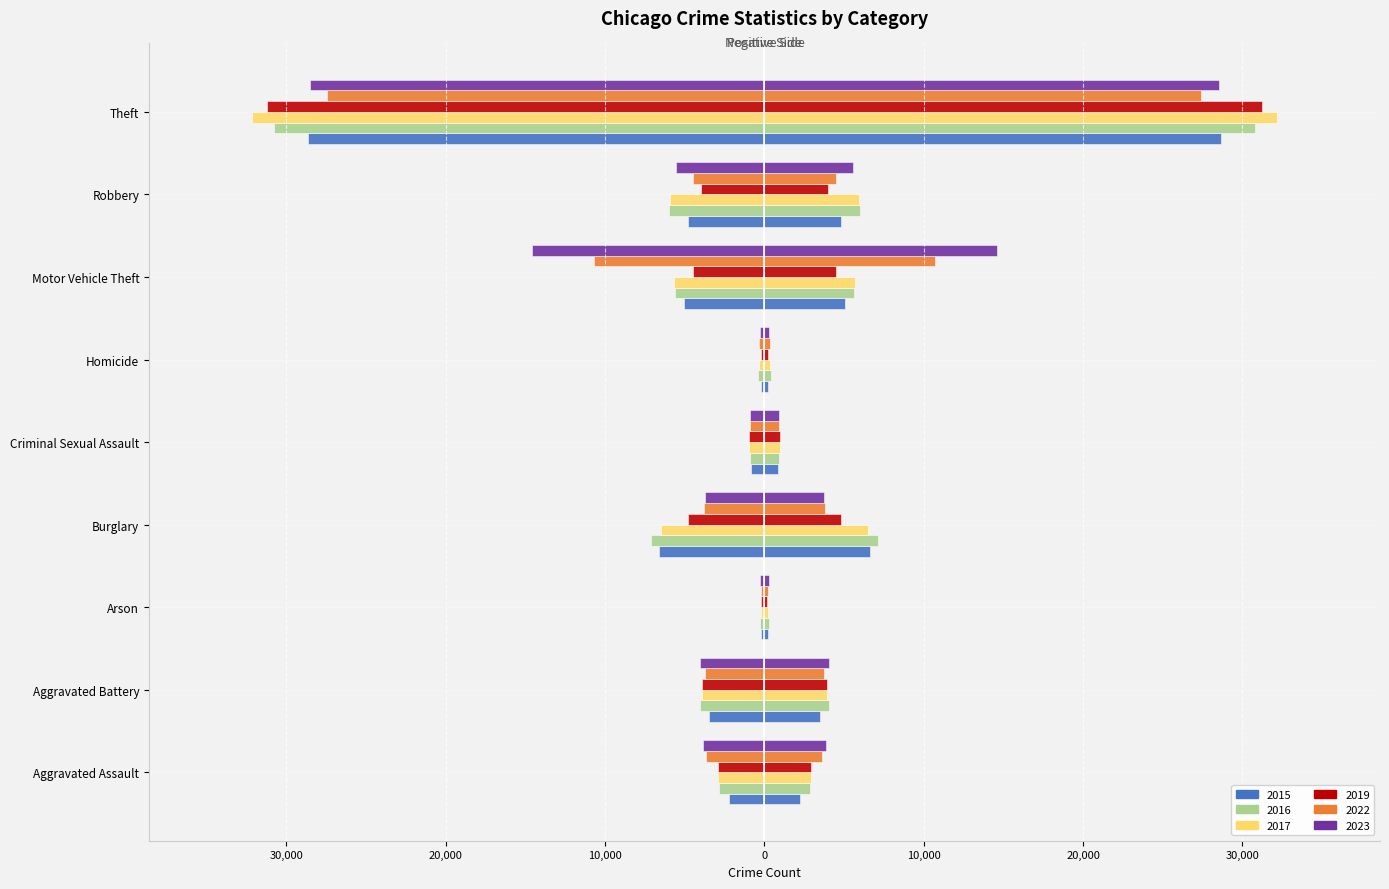

What is the maximum value for 2022?

27428.0